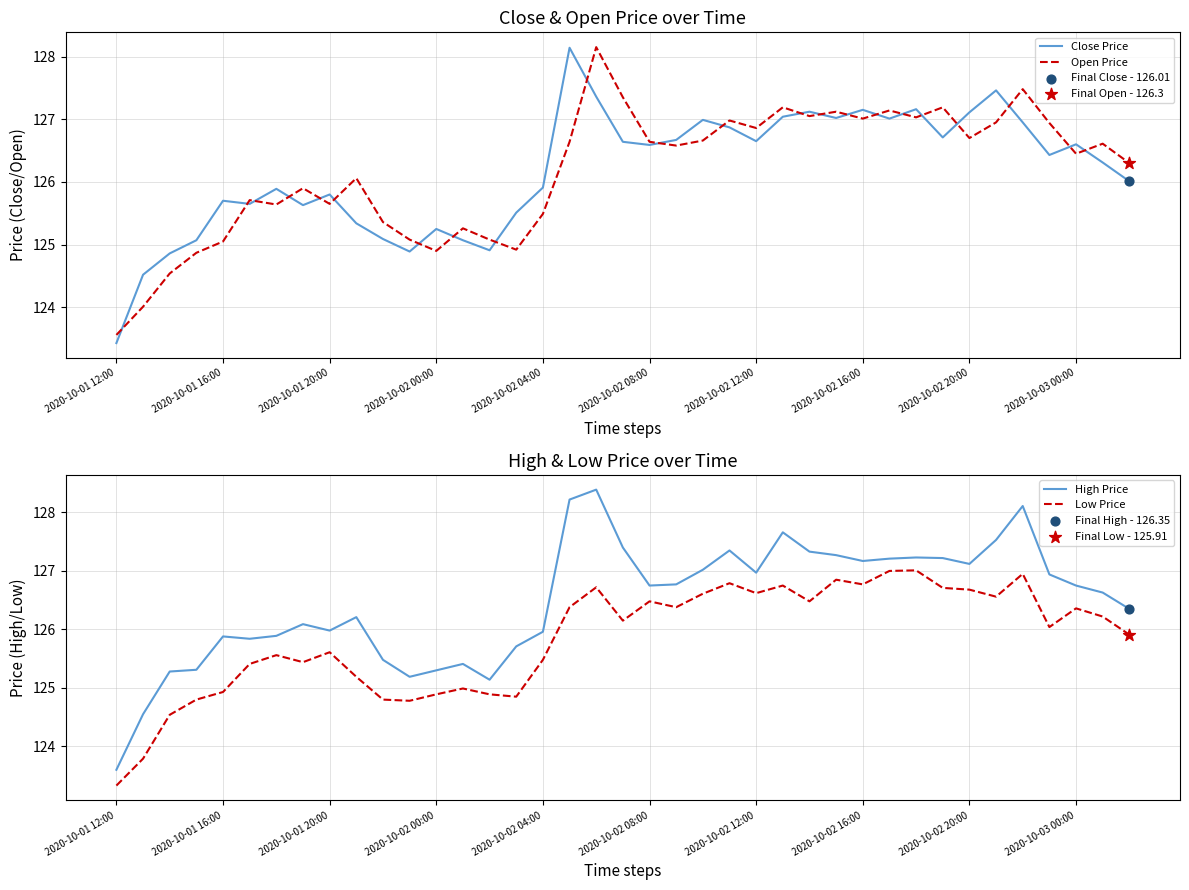

What is the highest value of the Close Price series?

128.1